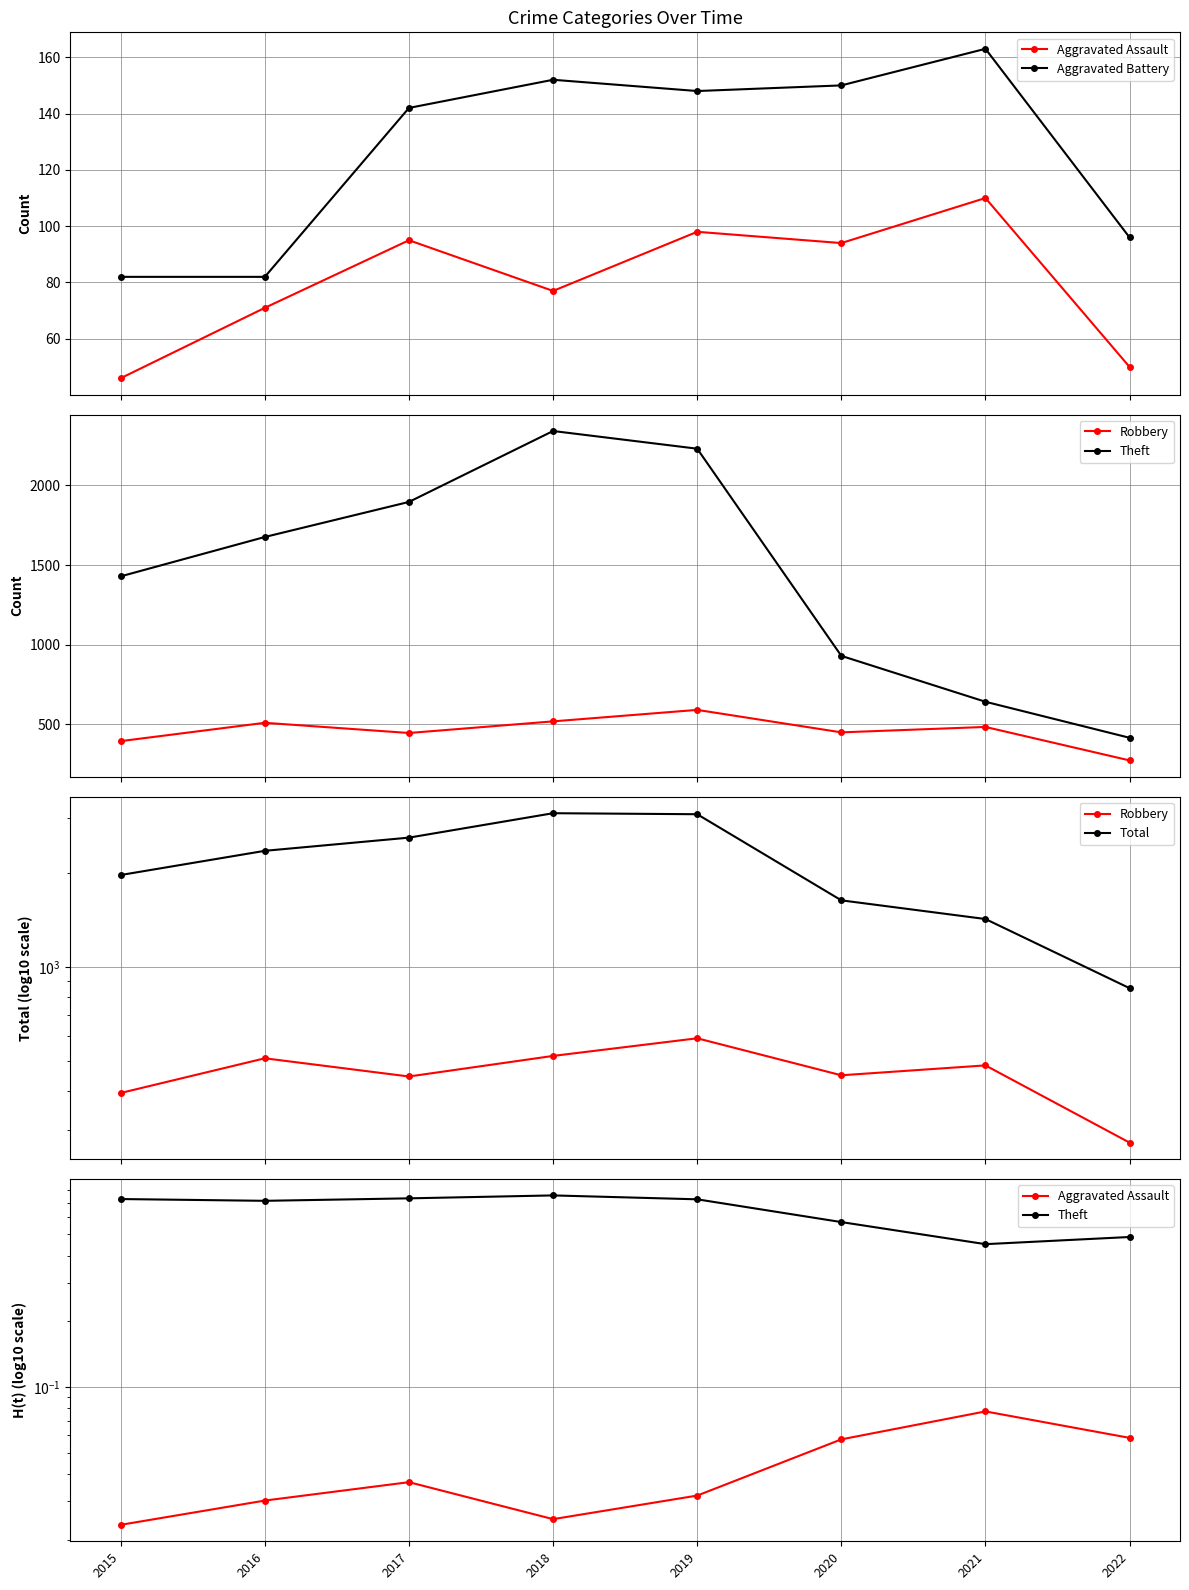

The value of Robbery at 2015 is 103.6. True or false?

False